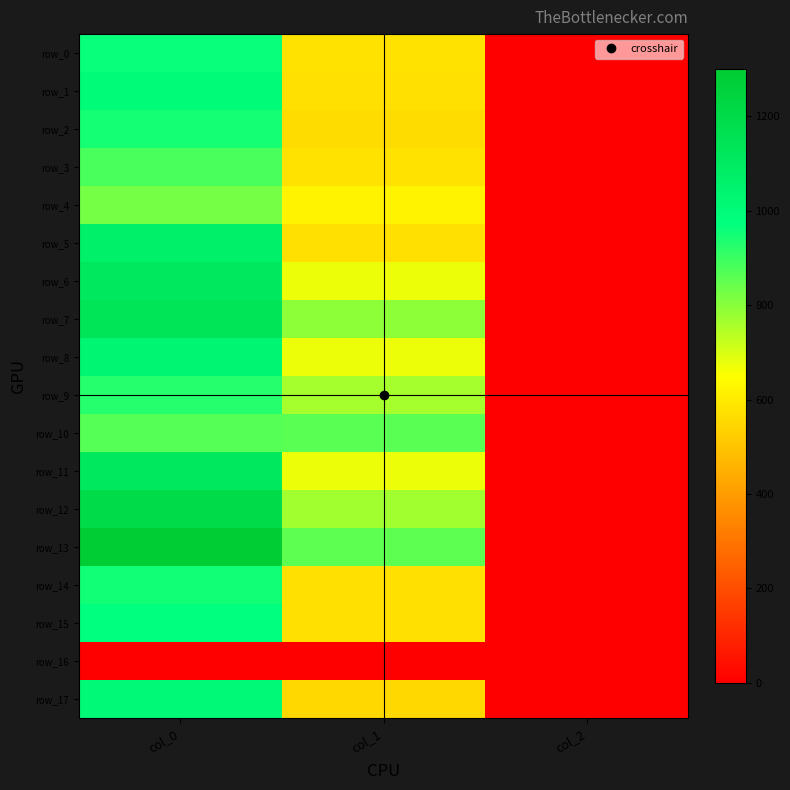

At which category does the chart reach its minimum across all series?

col_0